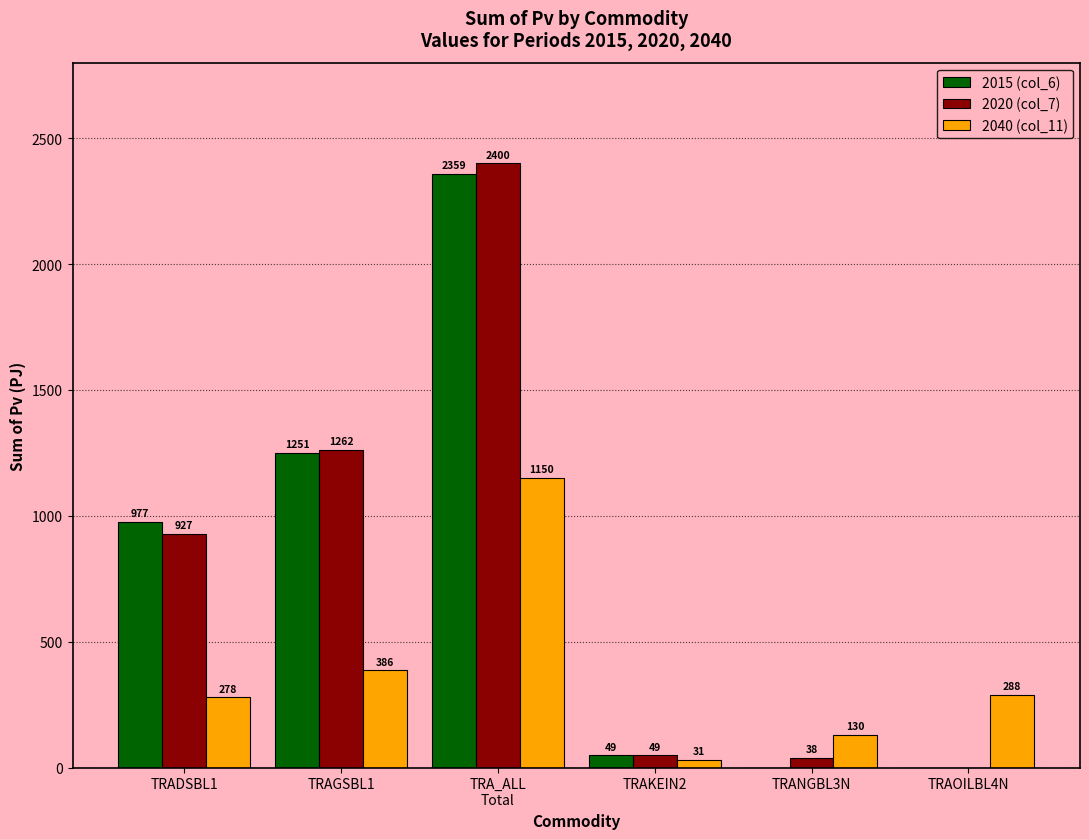

What is the difference between the 2015 (col_6) values at TRAGSBL1 and TRAKEIN2?

1202.1